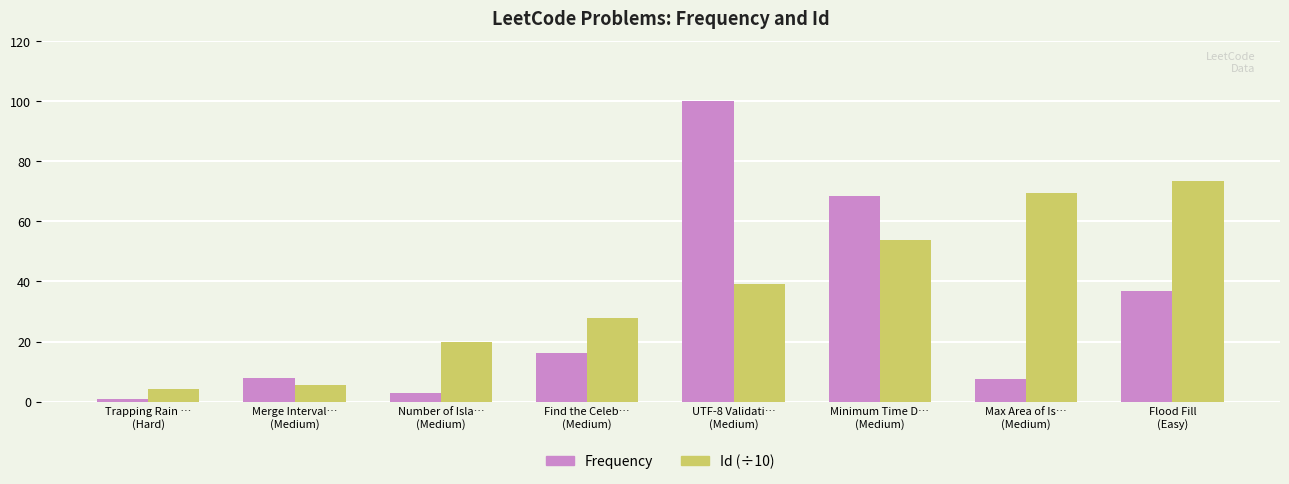

What value does the Frequency series have at Trapping Rain …
(Hard)?

1.0